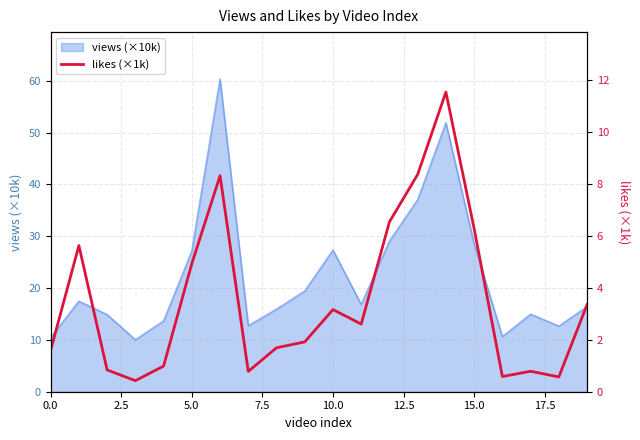

How many points are lower than both their immediate neighbors (excluding endpoints)?

5